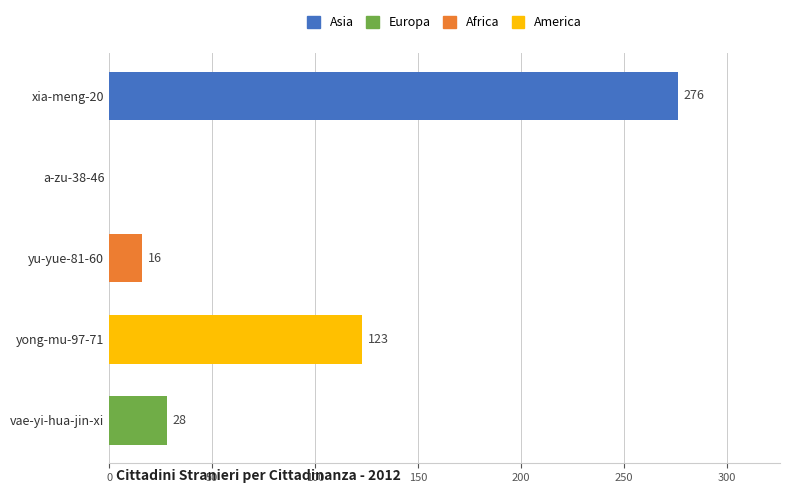

The chart shows a value of 16 at yu-yue-81-60. True or false?

True